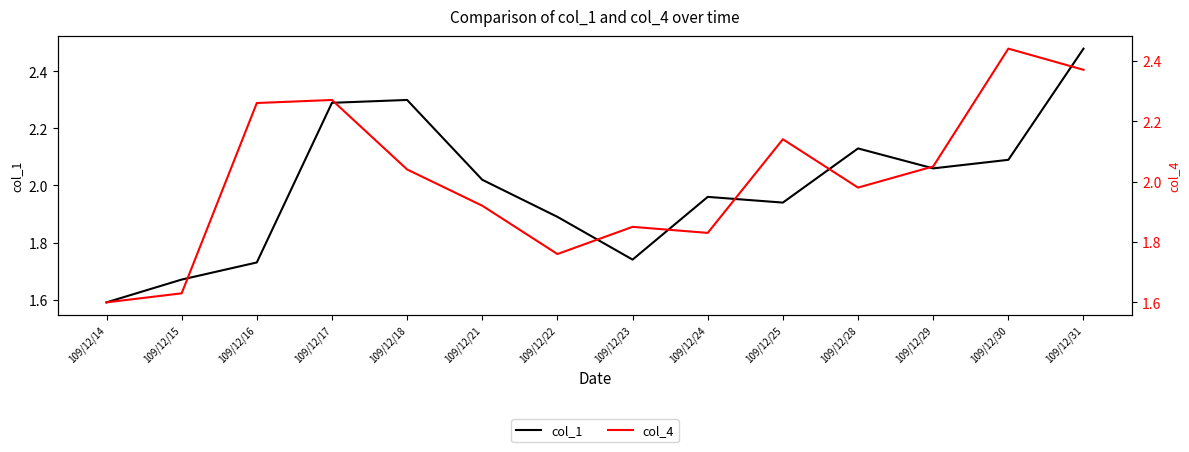

Where is the first local maximum for col_4?

109/12/17